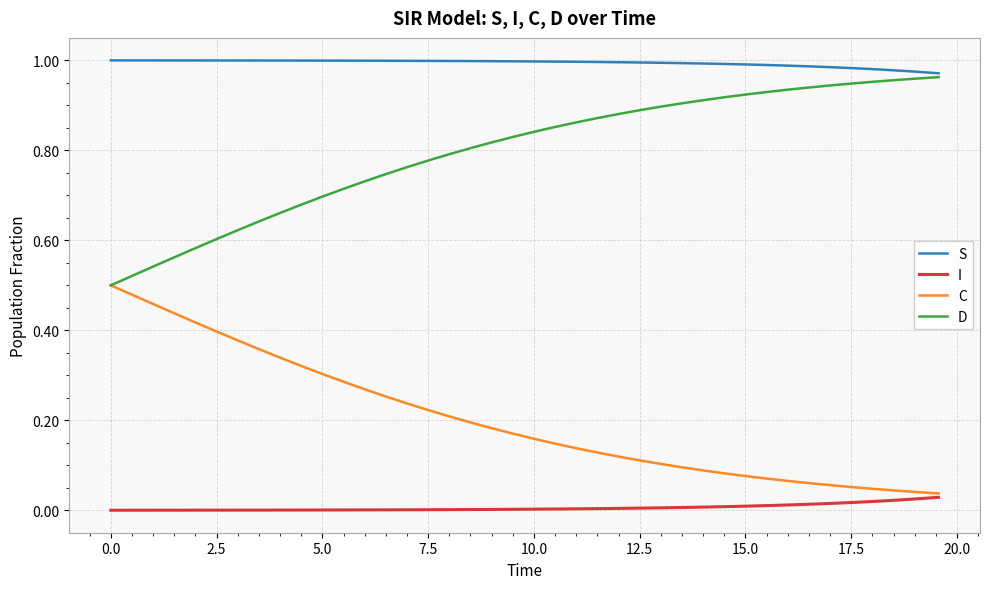

List the series in order of their overall mean, lowest first.

I, C, D, S